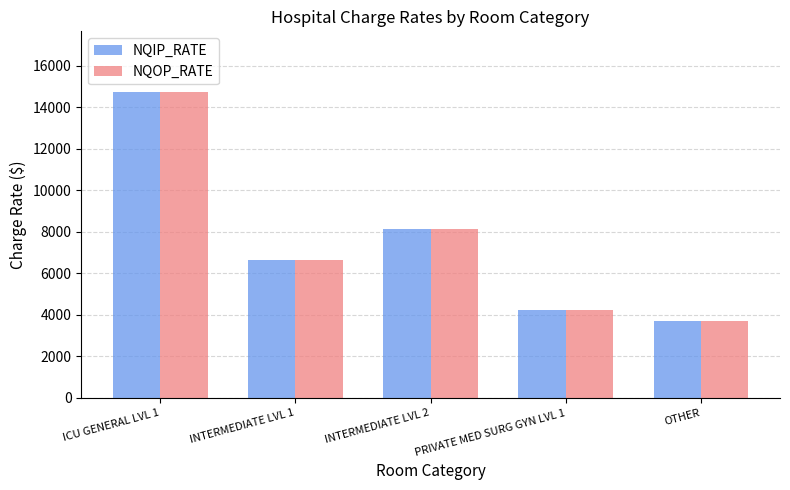

Is it true that NQIP_RATE equals 1908 at INTERMEDIATE LVL 2?

False